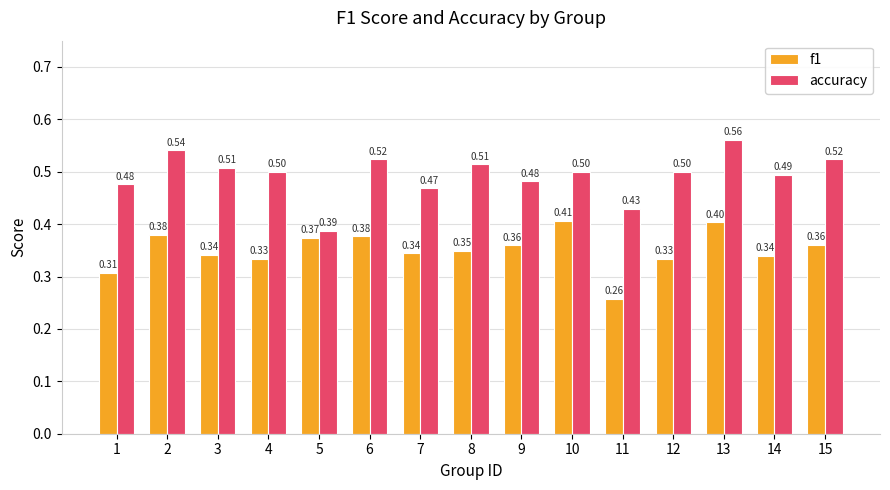

The accuracy series shows 0.5 at 7. True or false?

True